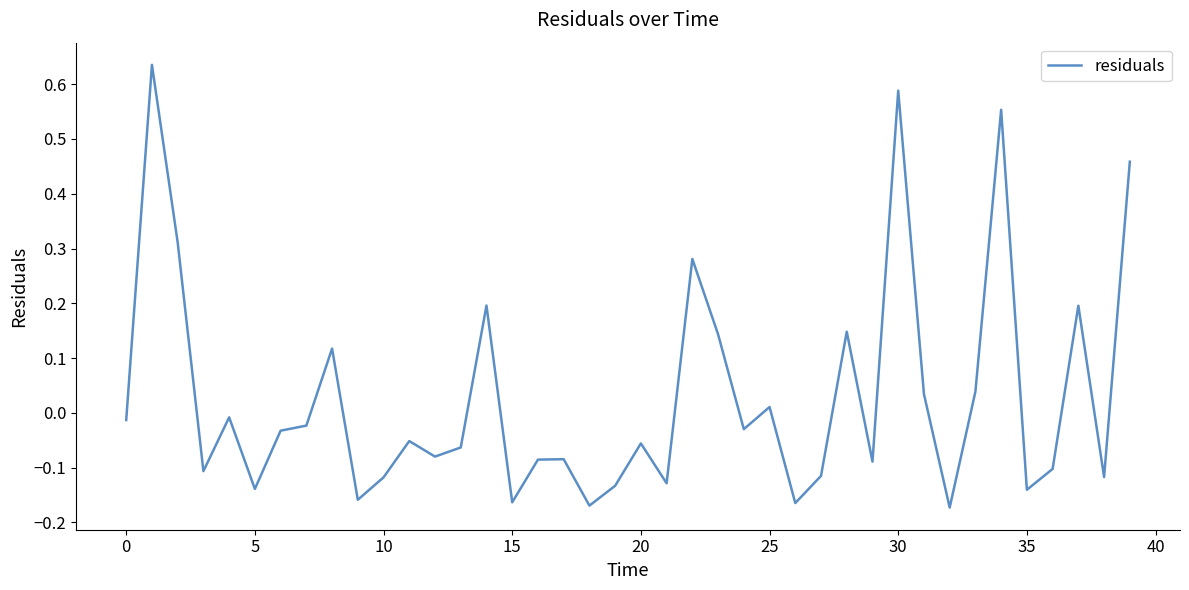

What is the label of the 5th point from the right?

35